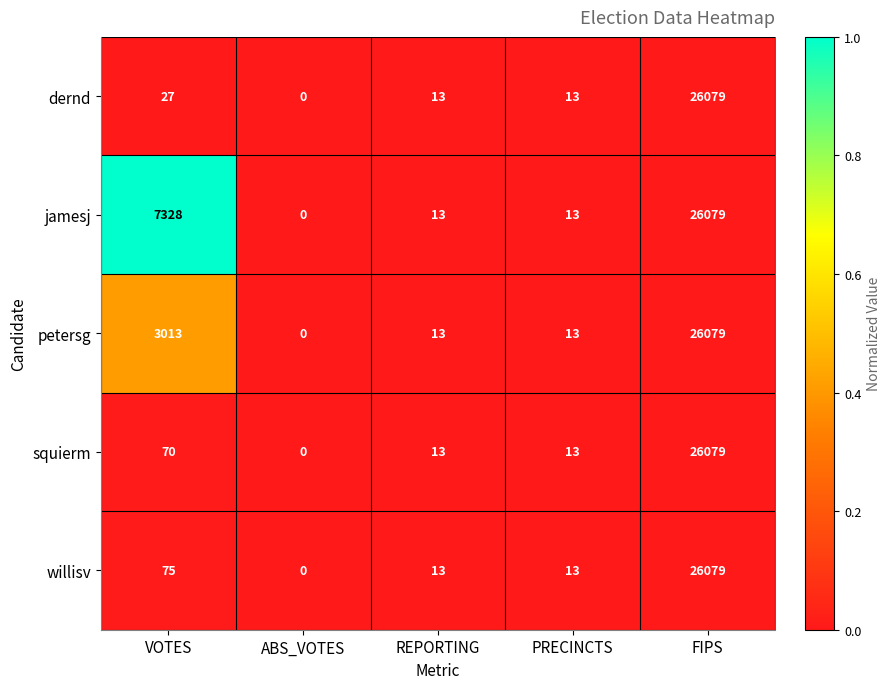

Which label corresponds to the largest value in the chart?

FIPS